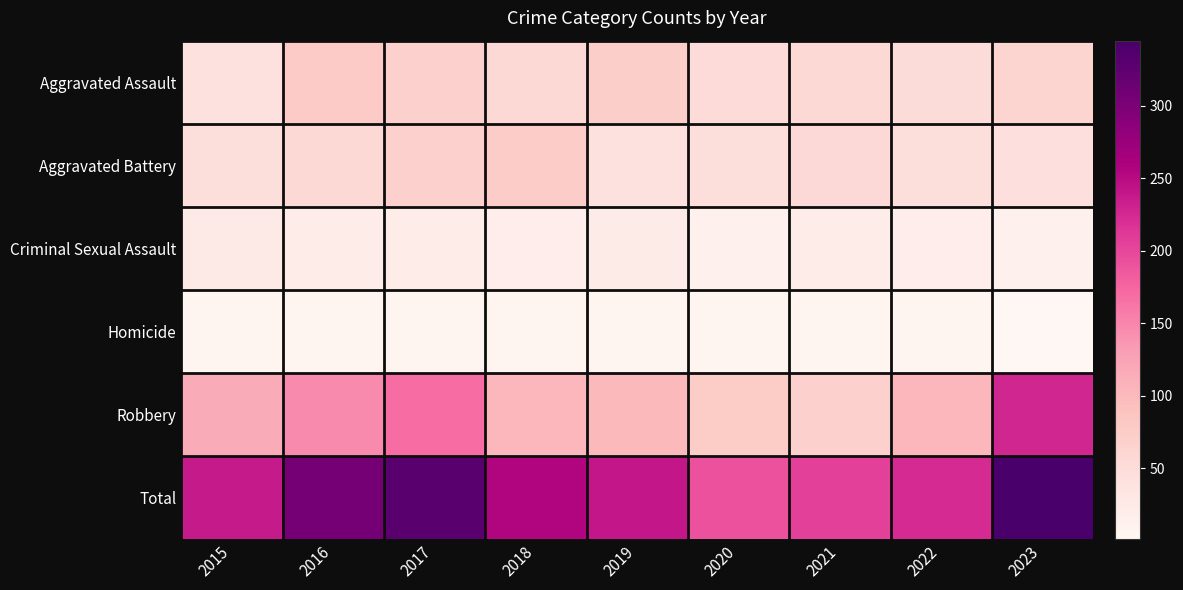

Reading left to right, list all the values displayed in this chart.

Aggravated Assault: 2015=42	2016=77	2017=68	2018=56	2019=71	2020=51	2021=55	2022=50	2023=61
Aggravated Battery: 2015=47	2016=56	2017=68	2018=74	2019=42	2020=47	2021=54	2022=46	2023=43
Criminal Sexual Assault: 2015=27	2016=22	2017=20	2018=19	2019=23	2020=13	2021=21	2022=19	2023=12
Homicide: 2015=5	2016=4	2017=4	2018=4	2019=4	2020=5	2021=5	2022=6	2023=1
Robbery: 2015=116	2016=146	2017=169	2018=102	2019=100	2020=75	2021=69	2022=103	2023=228
Total: 2015=237	2016=305	2017=329	2018=255	2019=240	2020=191	2021=204	2022=224	2023=345